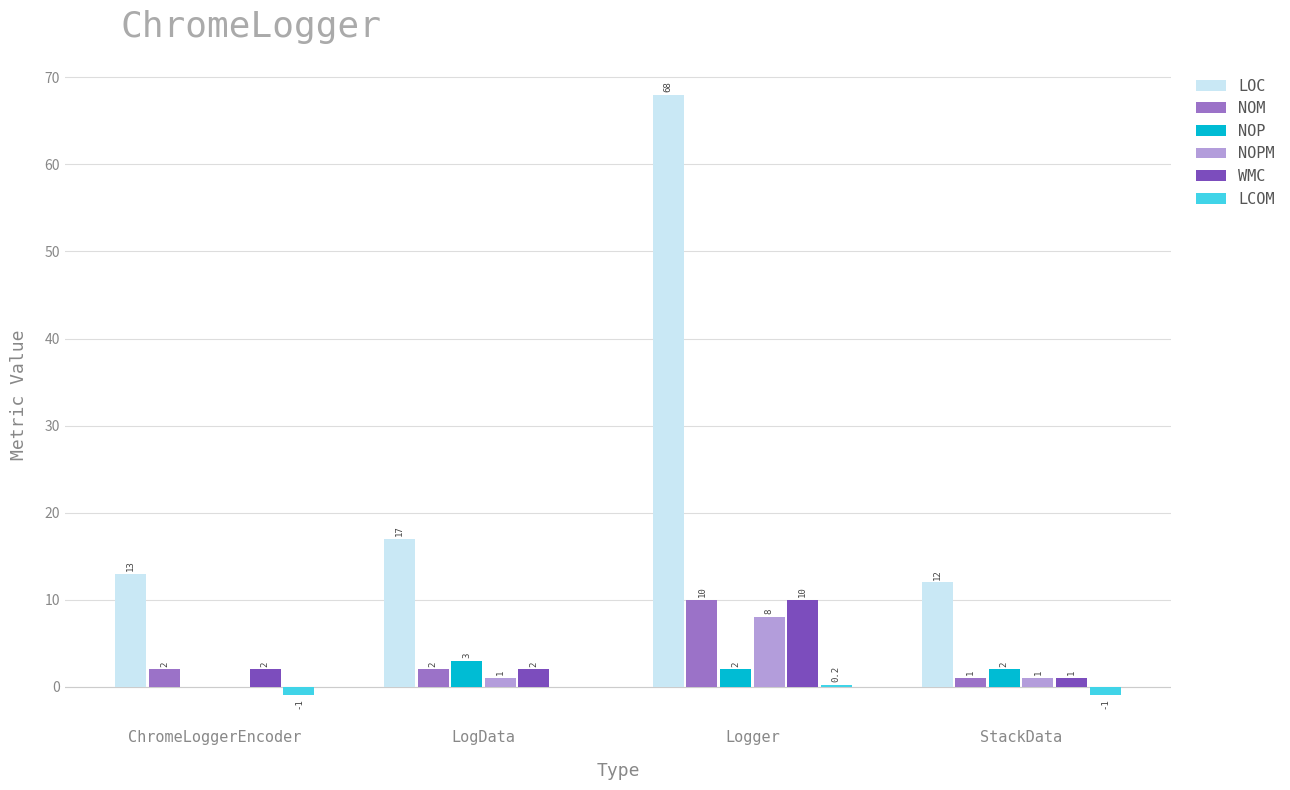

Which series changed the most between LogData and Logger?

LOC